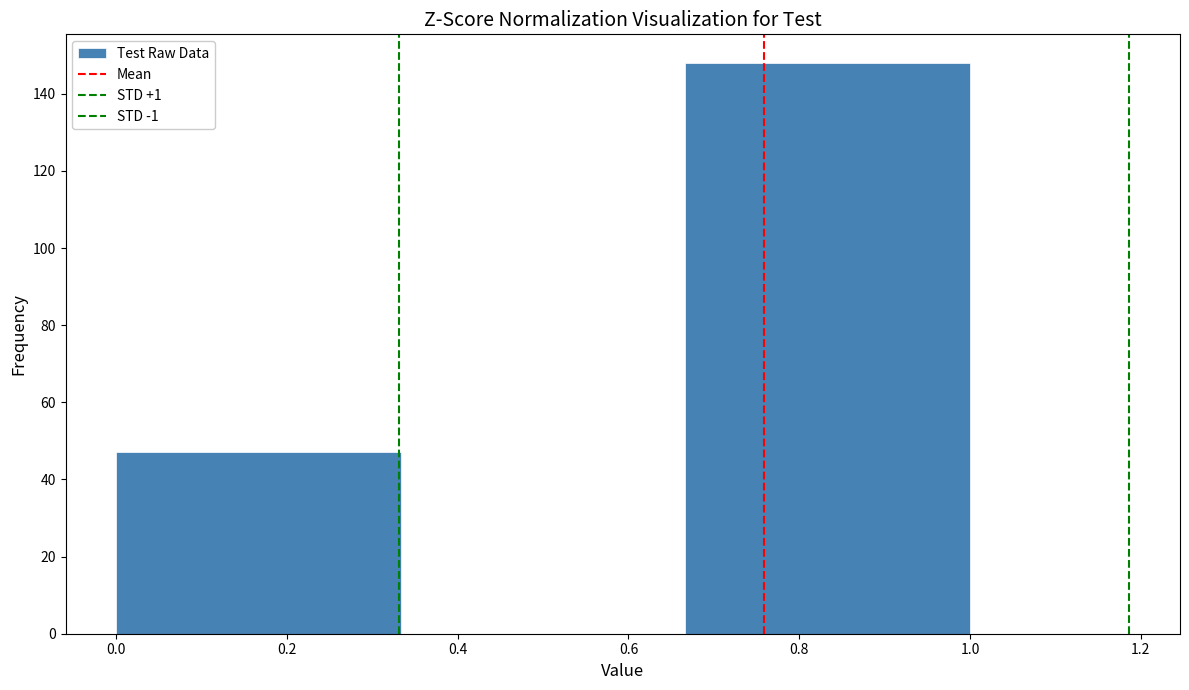

How tall is the bar that spans 0.00 to 0.34 on the x-axis? Neither the bar edges nor the heights are printed on the chart, so give them approximately, as read against the axes.

48